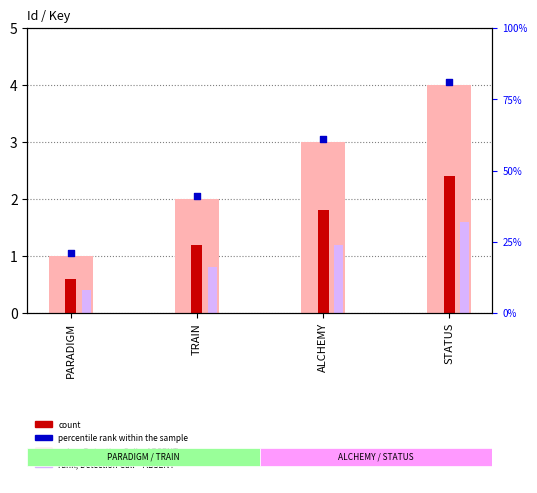

Which series has the widest spread of Y values?

NameTextId